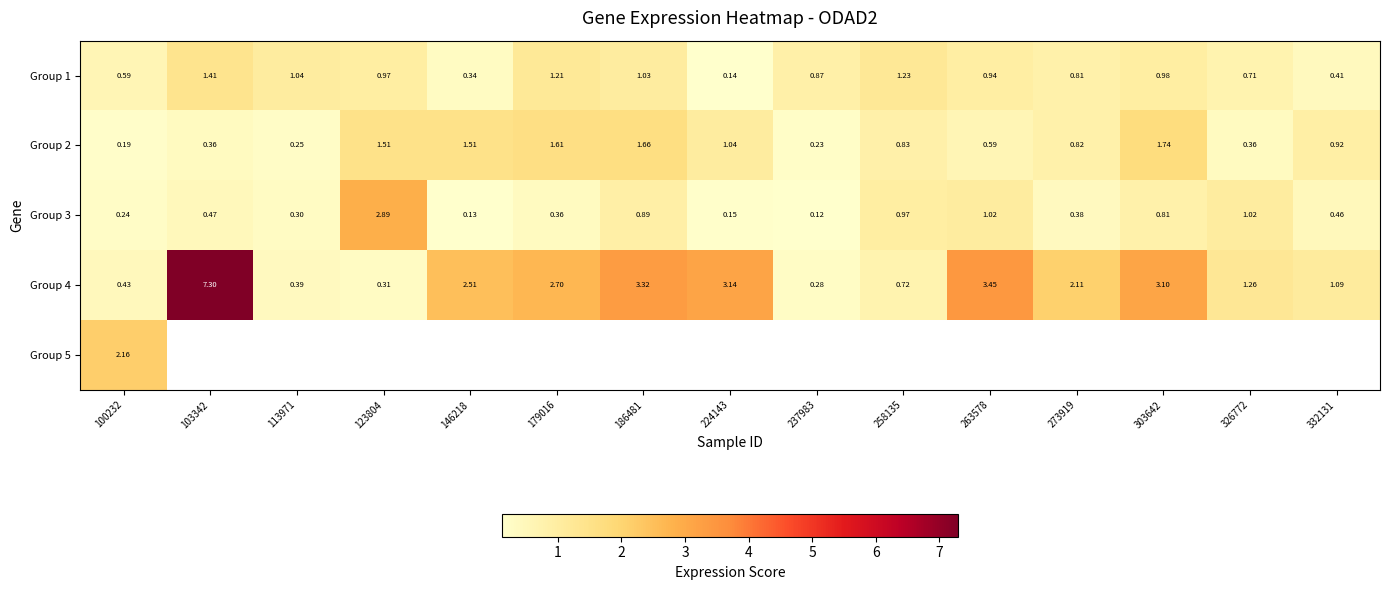

Is the value of Group 1 at 237983 greater than the value of Group 2 at 273919?

Yes